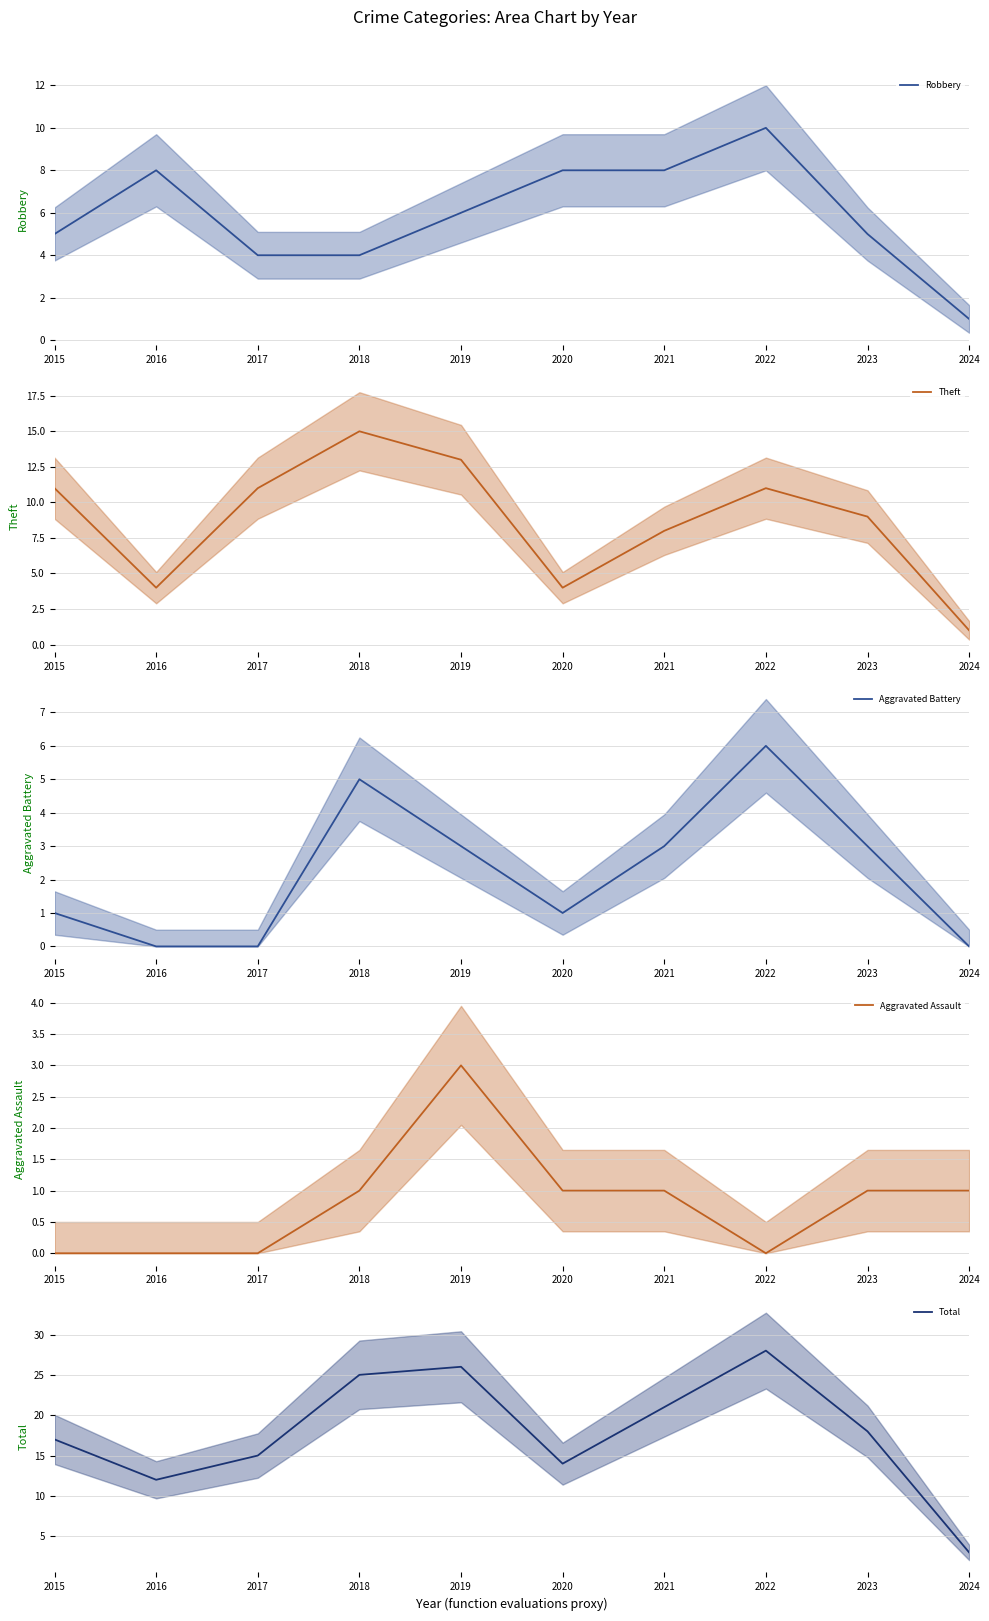

At 2023, list the series in order from largest to smallest.

Total, Theft, Robbery, Aggravated Battery, Aggravated Assault